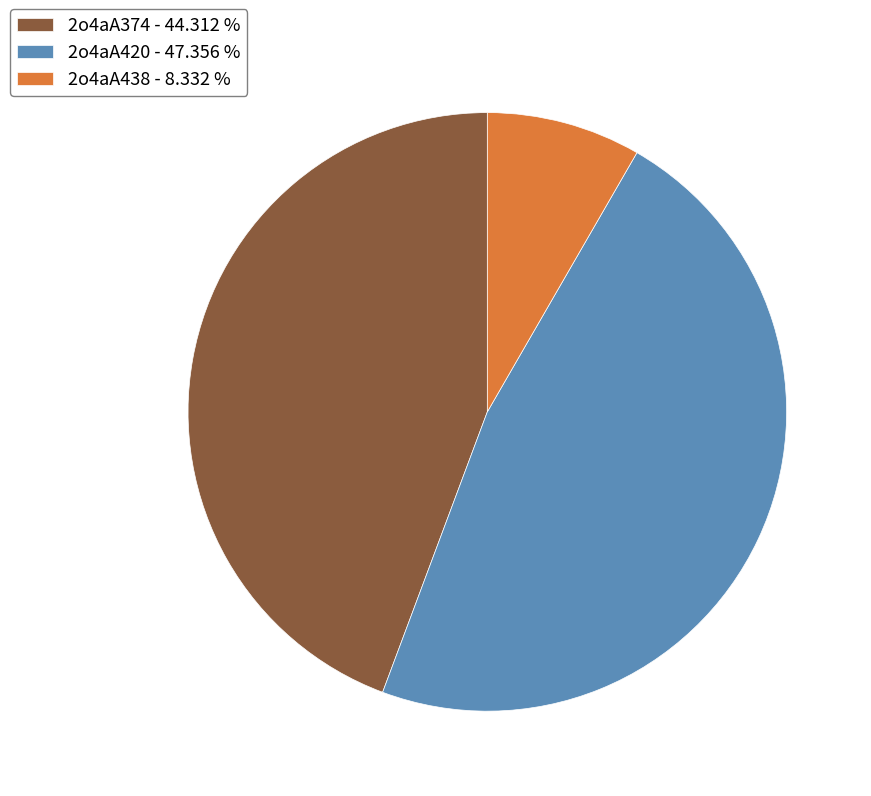

Is the sum of 2o4aA438 - 8.332 % and 2o4aA420 - 47.356 % greater than half?

Yes